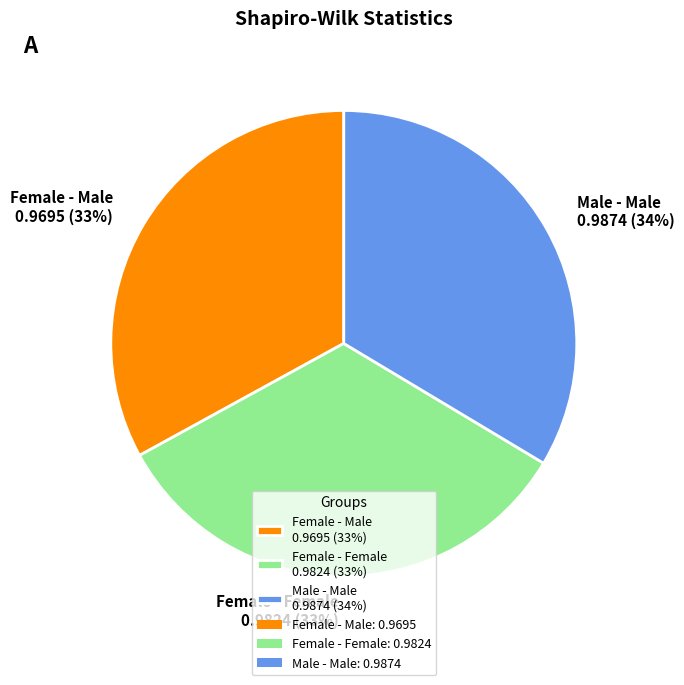

To the nearest percent, what percentage of the pie is Female - Female?

33%